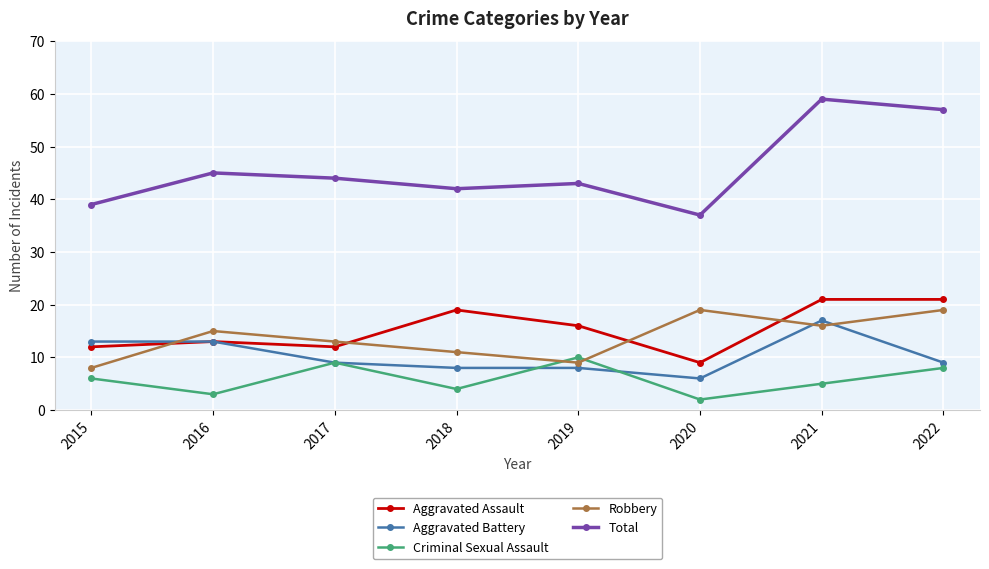

Does the chart have visible grid lines?

Yes